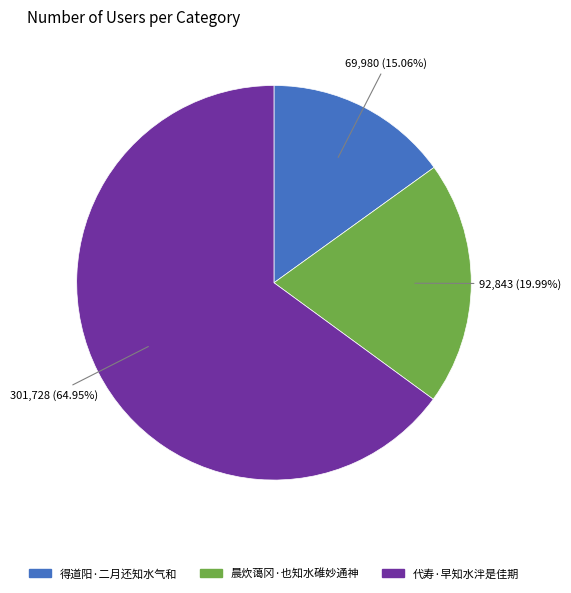

To the nearest percent, what is the difference between the 代寿·早知水泮是佳期 and 得道阳·二月还知水气和 slice percentages?

50%